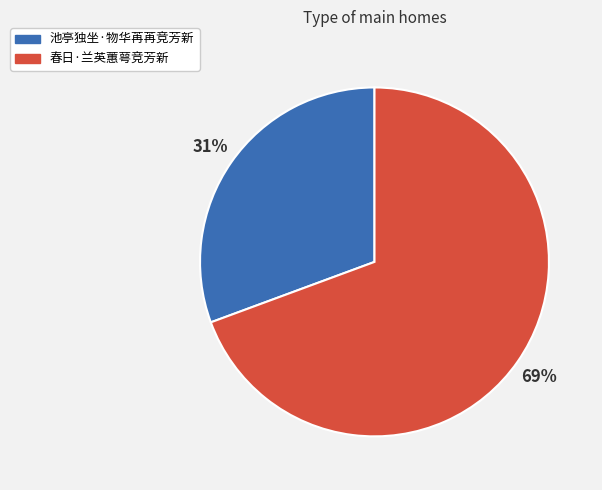

Do 春日·兰英蕙萼竞芳新 and 池亭独坐·物华苒苒竞芳新 together represent more than half of the pie?

Yes